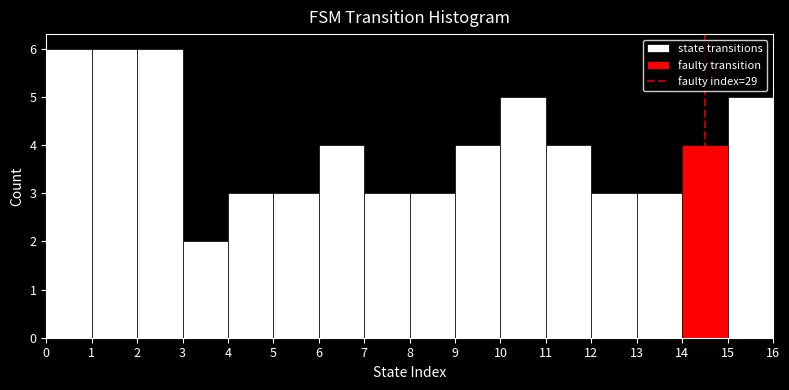

What is the height of the bar covering 1 to 2 on the x-axis? The values are not printed on the chart, so give them approximately, as read against the axis.

6